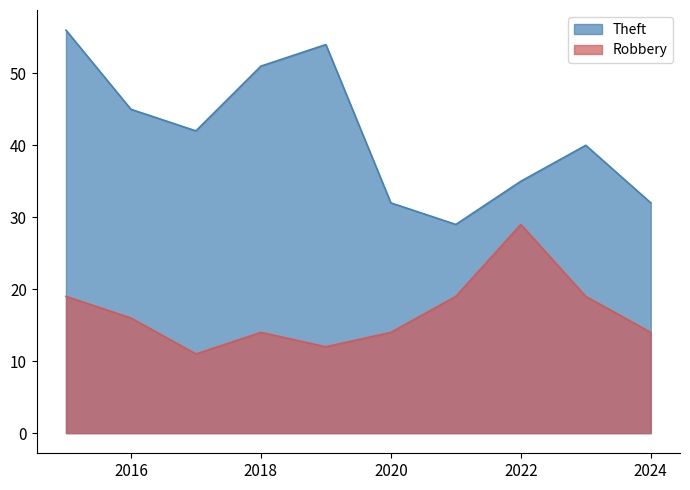

What are all the series names shown in the legend?

Theft, Robbery